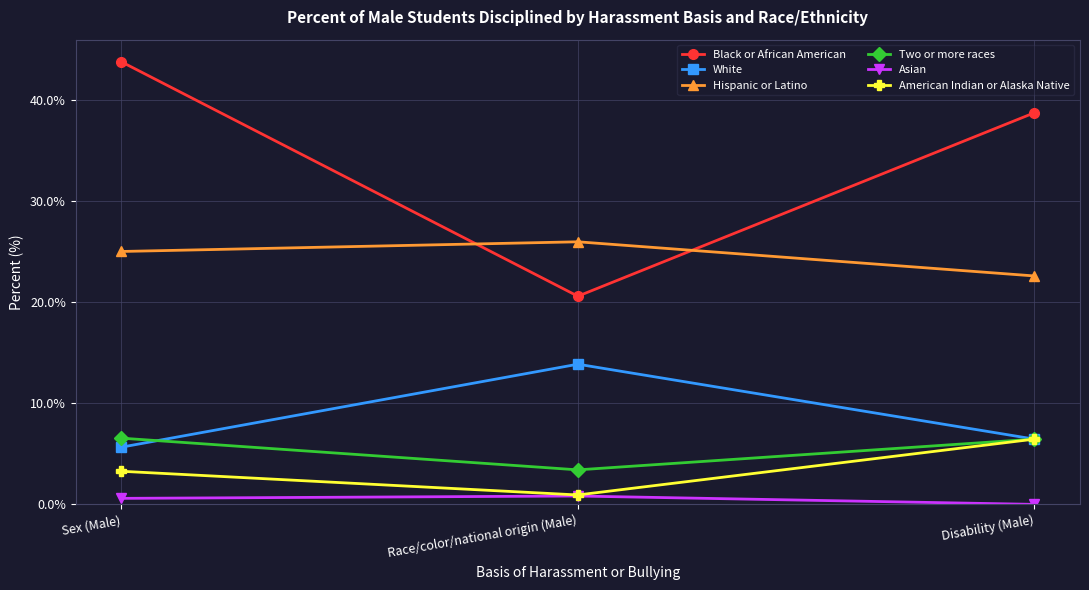

At how many categories does at least one series exceed 13?

3